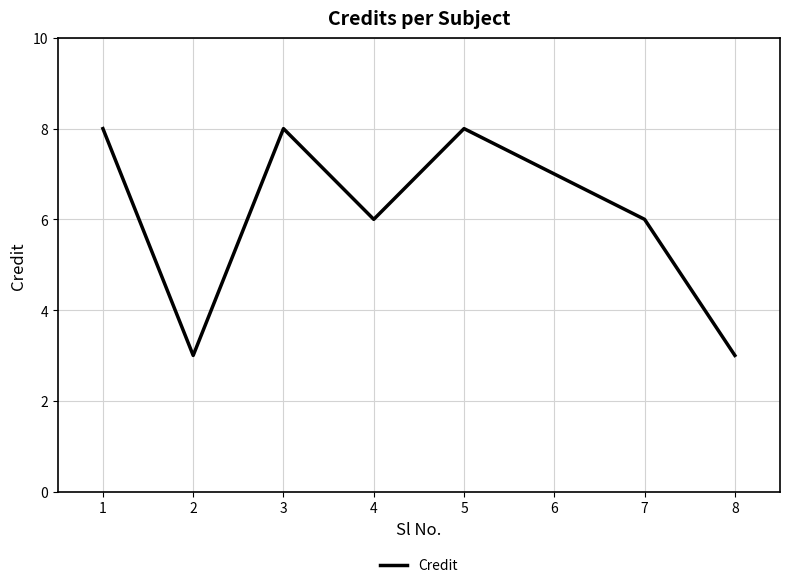

What is the difference between the second highest and second lowest values?

5